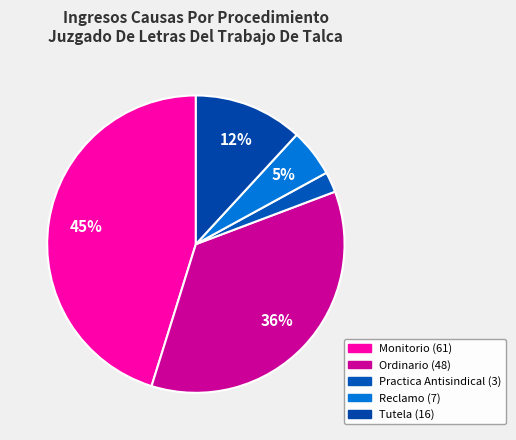

Is Practica Antisindical the majority of the pie?

No